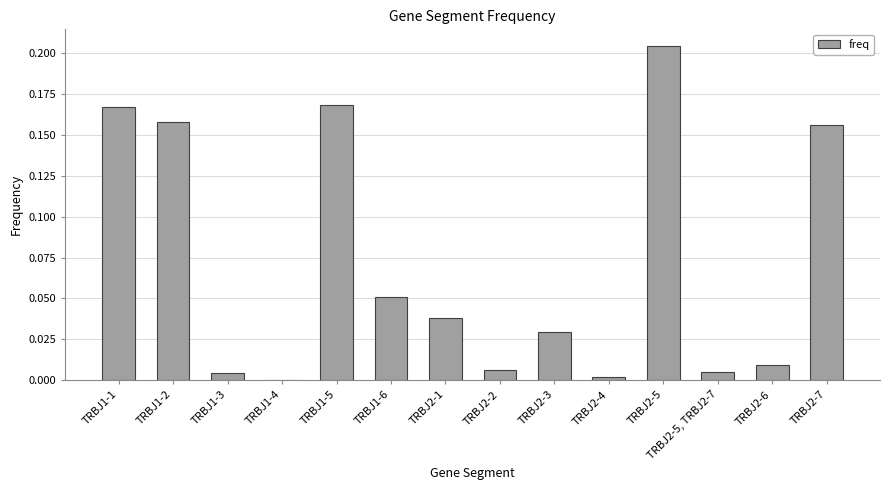

Is it true that the value at TRBJ1-6 is 0.0?

False